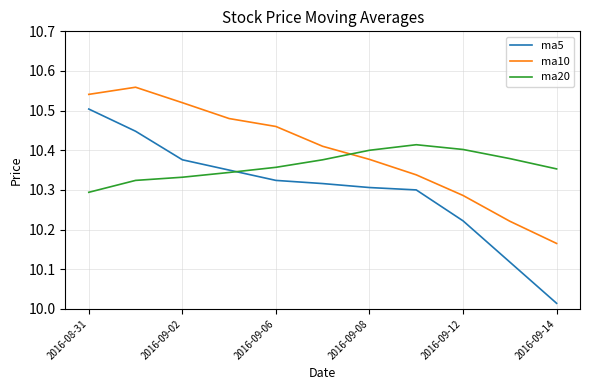

Rank the series by their average value, from lowest to highest.

ma5, ma20, ma10